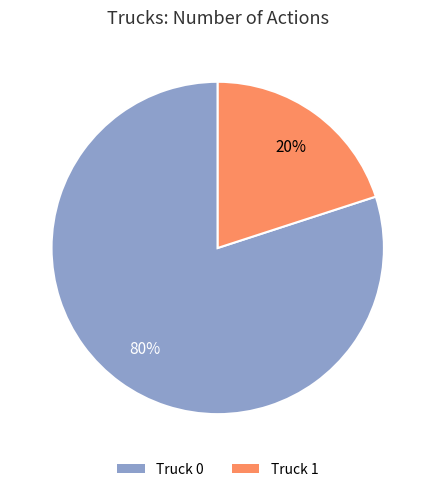

Approximately how many times larger is the value at Truck 0 compared to Truck 1?

4.0